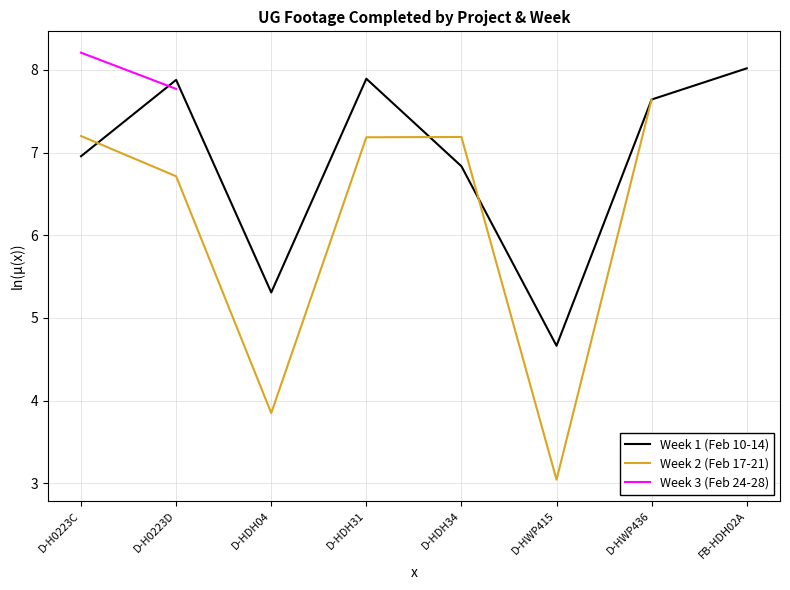

What is the difference between the highest and lowest values at D-H0223D?

1.2